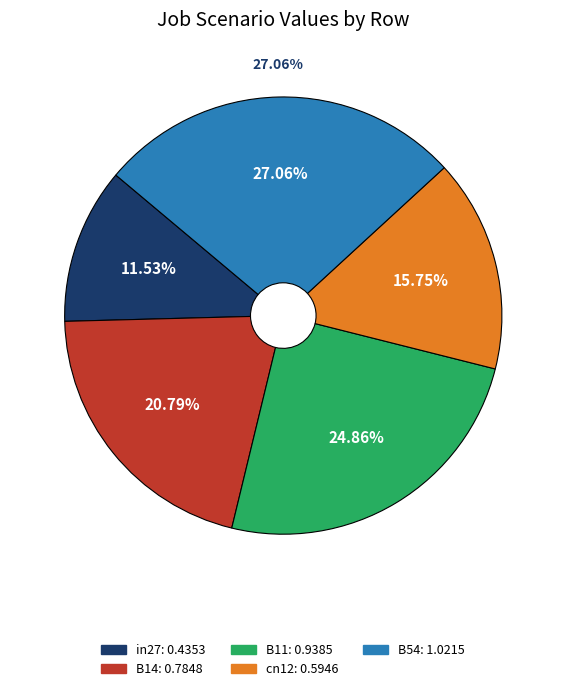

What percentage is the in27 slice, to the nearest percent?

12%